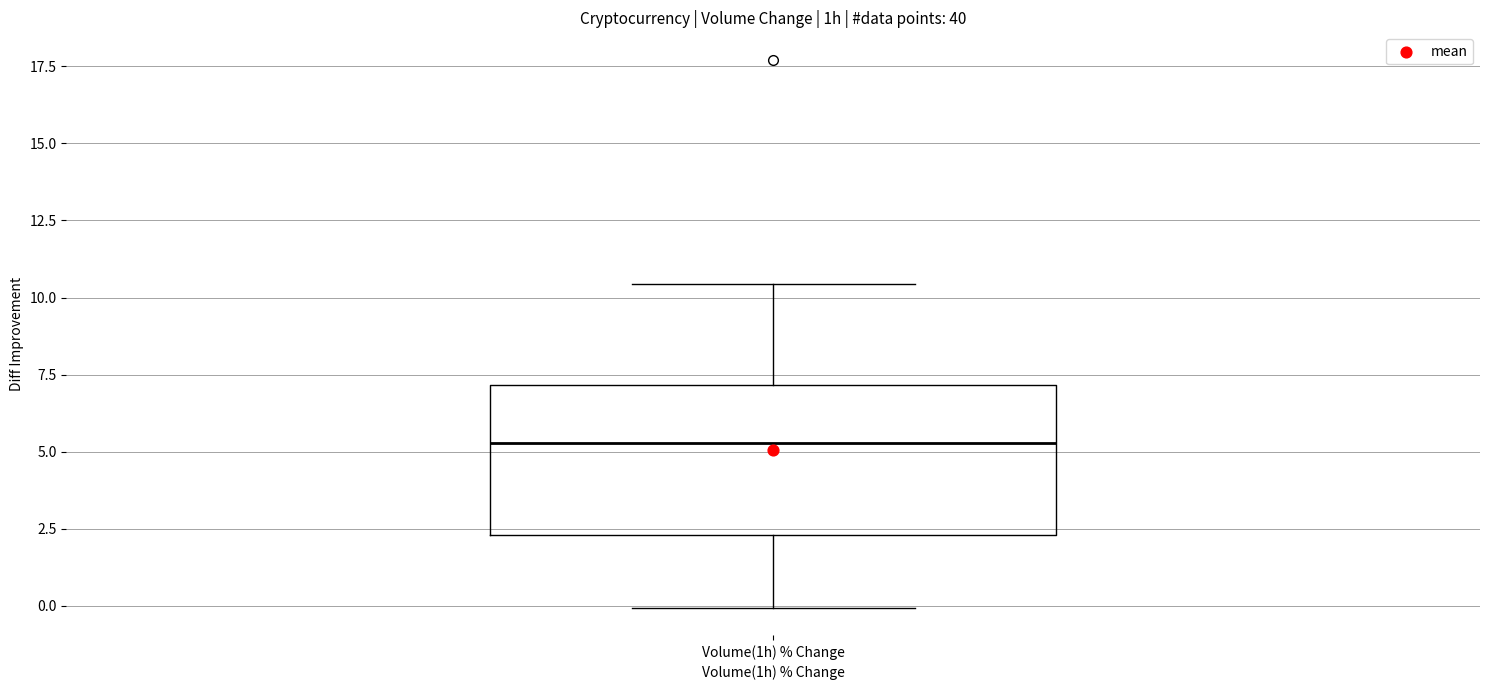

Transcribe this box plot: give where the median line is, the range the box spans, and where the two whiskers end, as read against the y-axis. The values are not printed on the chart, so give them approximately, as read against the axis.

median 5.5, box 2.5 to 7.0, whiskers 0.0 to 10.5